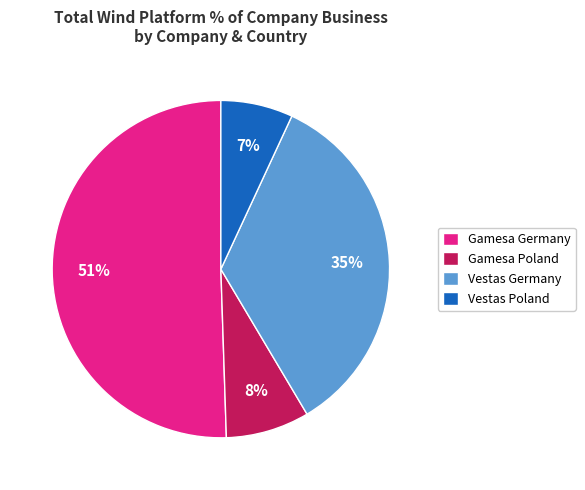

The Vestas Poland slice represents 1% of the pie. True or false?

False